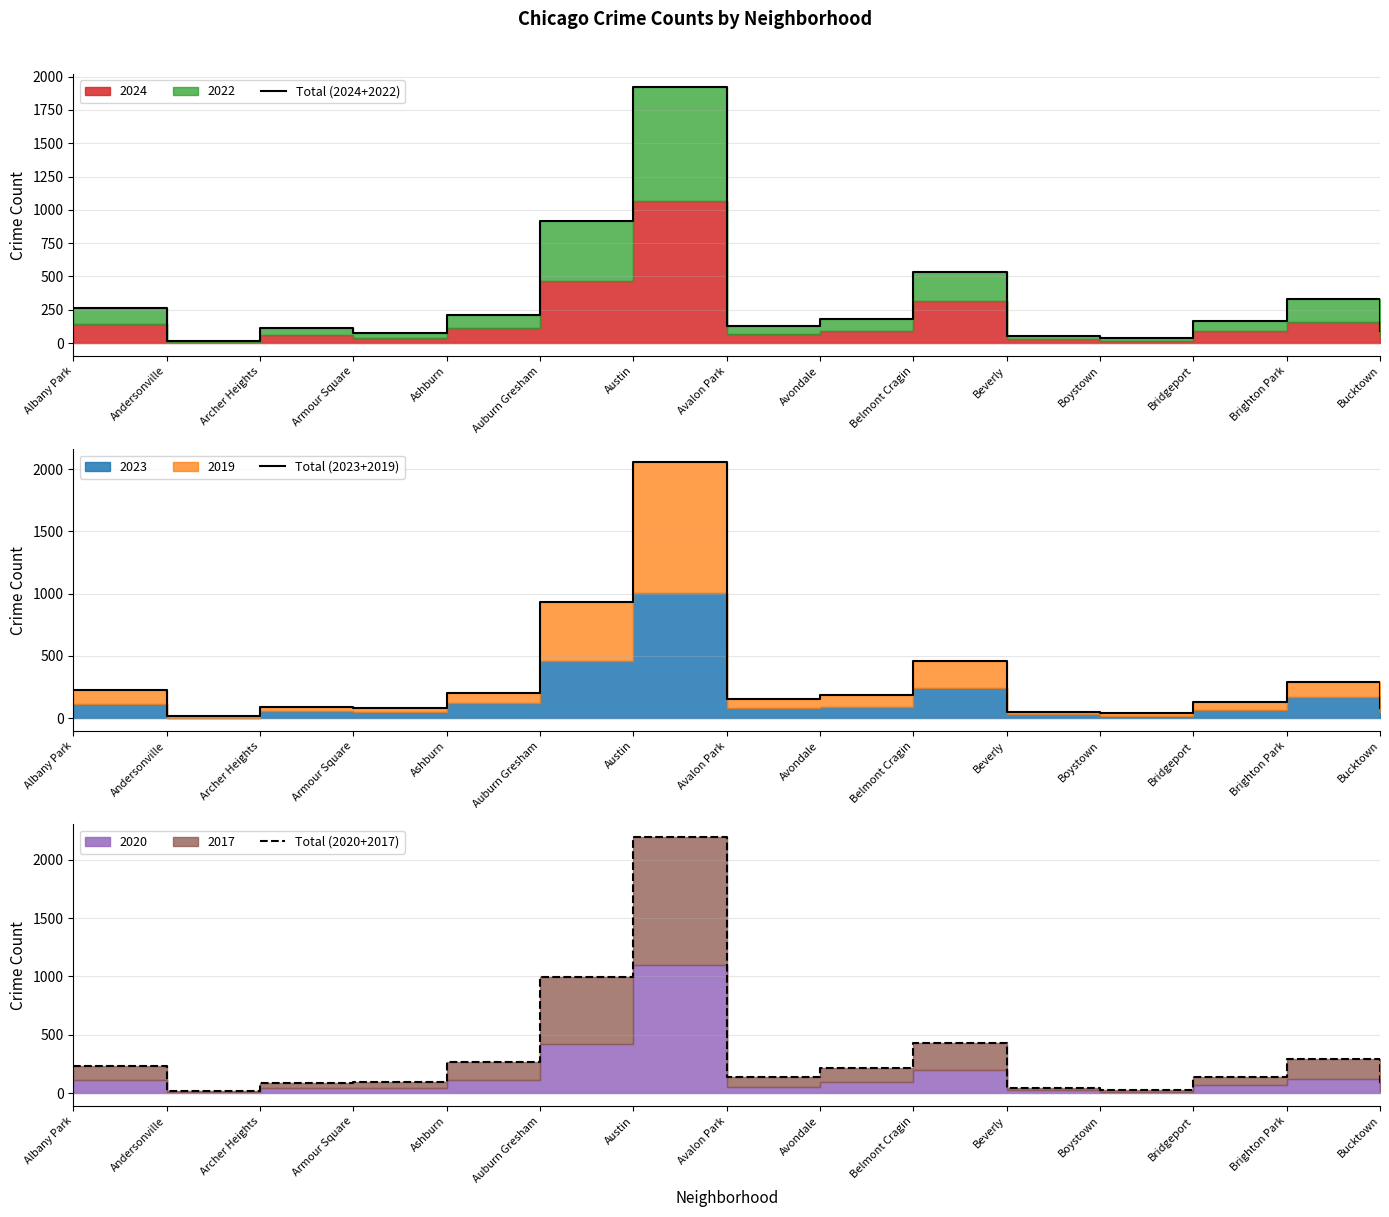

What is the label of the 12th point from the left?

Boystown